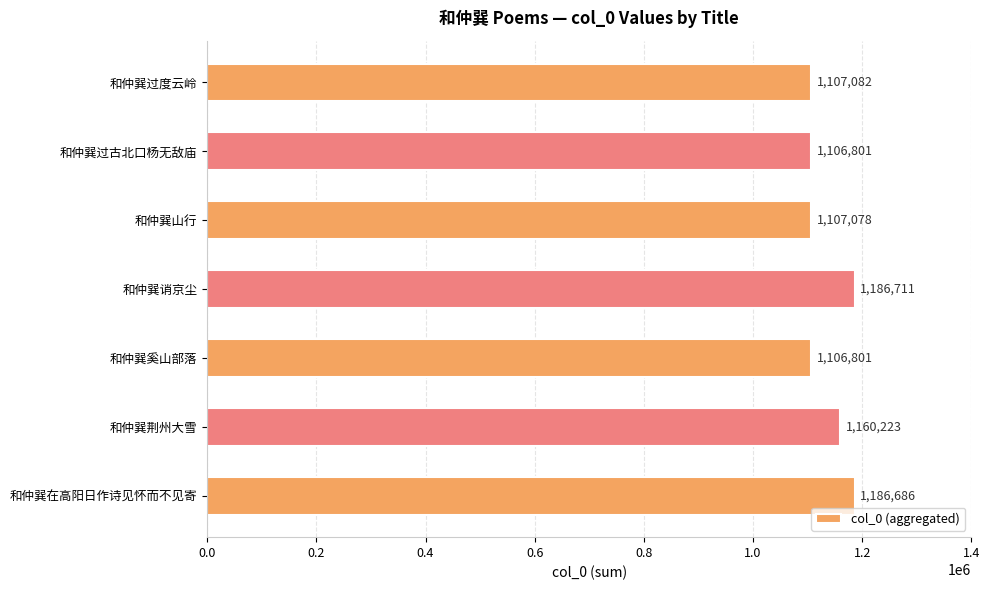

What is the average value?

1137340